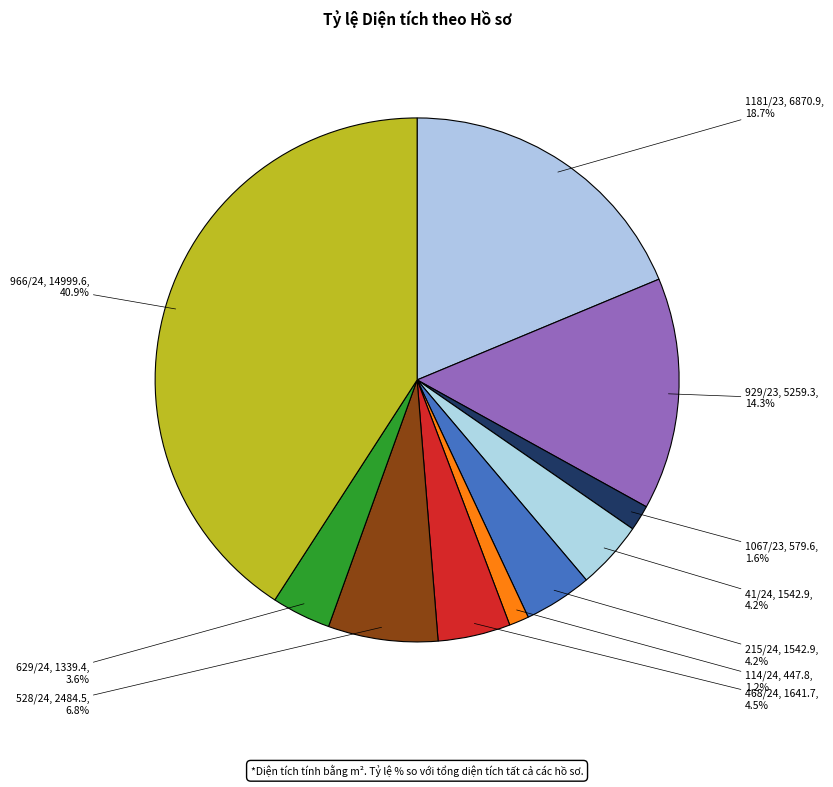

How many segments does this pie chart have?

10